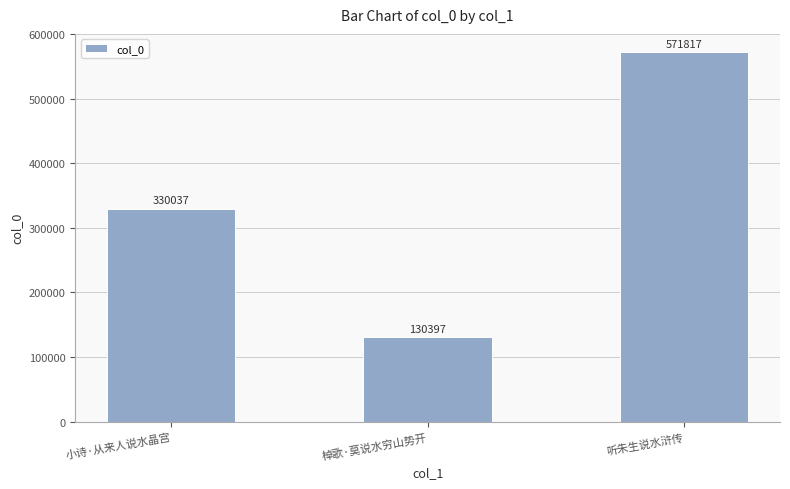

Reading right to left, transcribe all the data shown in this chart.

听朱生说水浒传=571817	棹歌·莫说水穷山势开=130397	小诗·从来人说水晶宫=330037